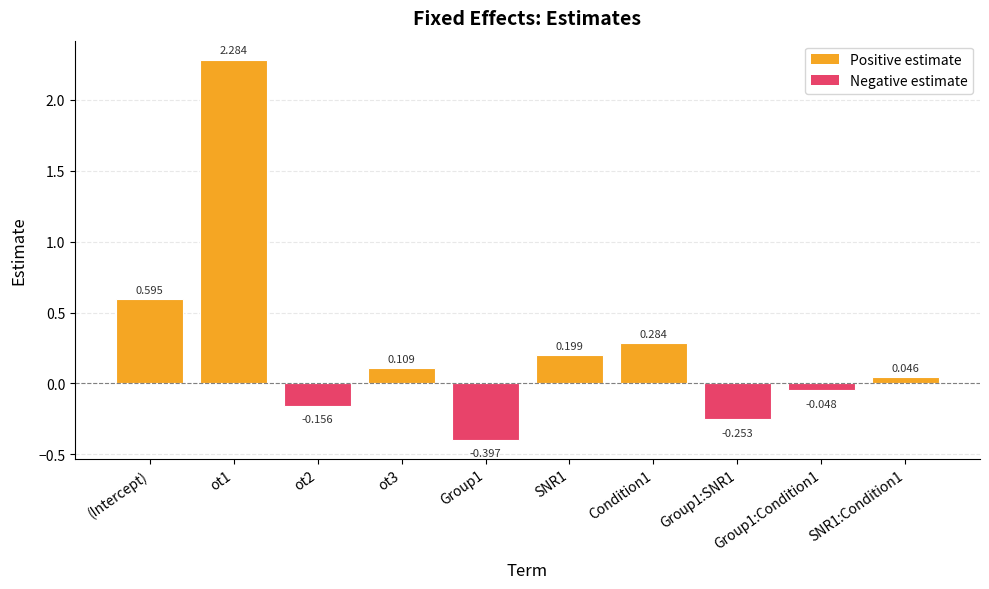

List the labels in order of value, smallest first.

Group1, Group1:SNR1, ot2, Group1:Condition1, SNR1:Condition1, ot3, SNR1, Condition1, (Intercept), ot1